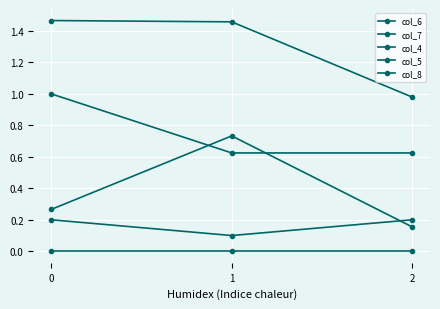

Which series has the largest total across all categories?

col_7